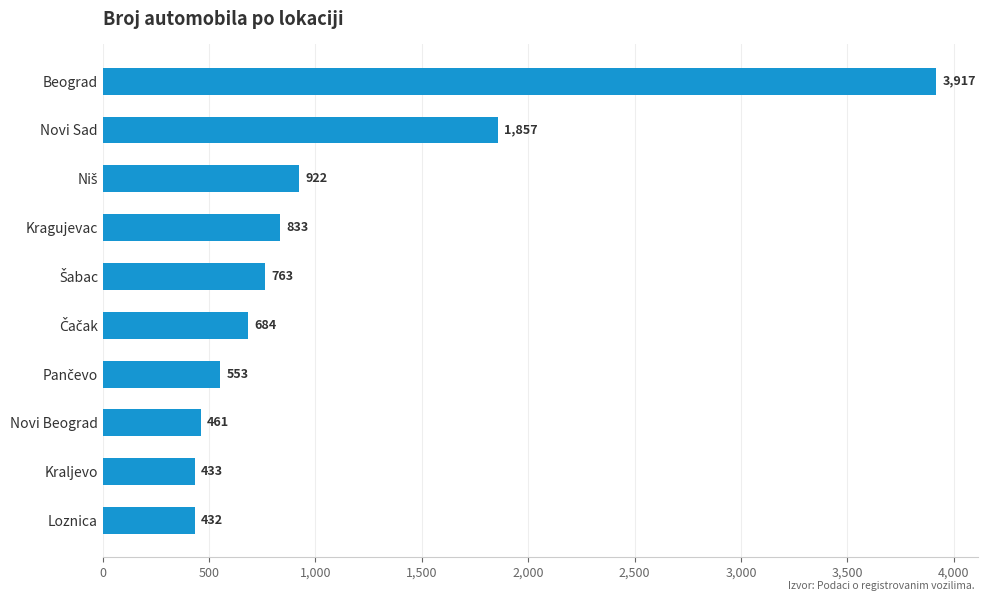

True or false: the data shows 433 at Kraljevo.

True